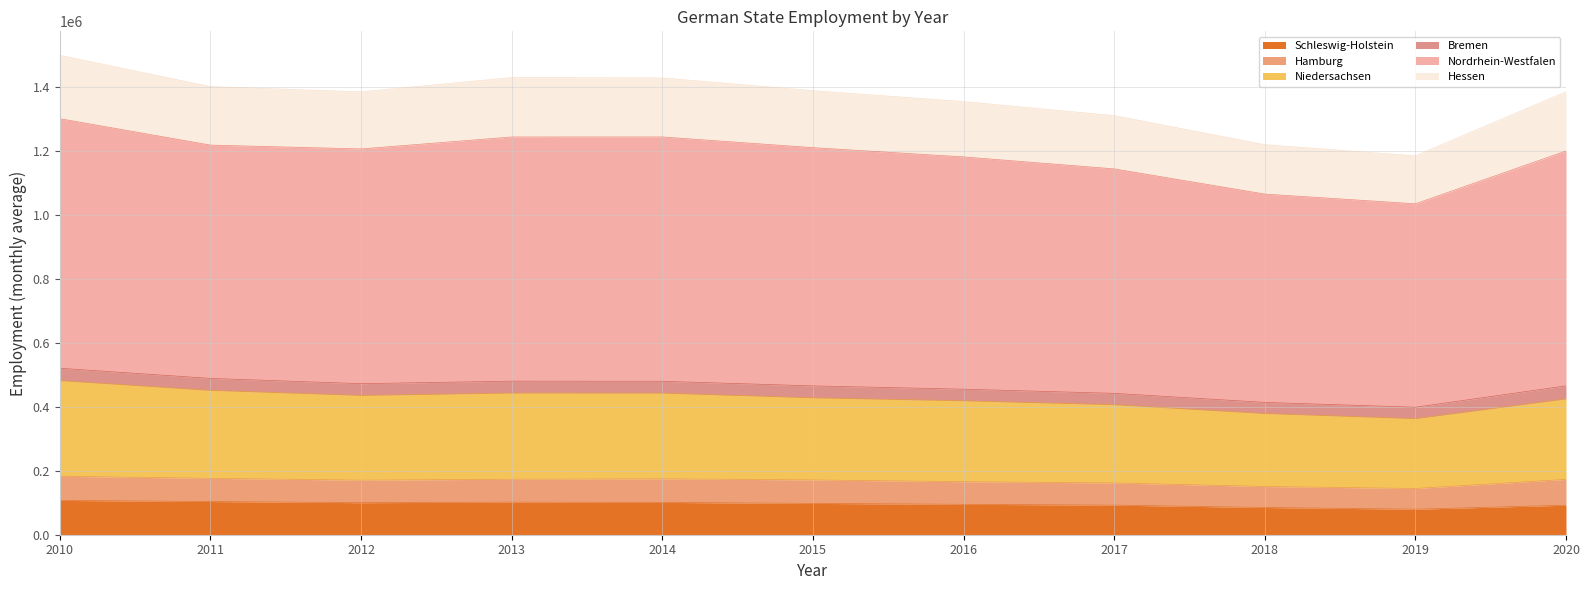

Is the value of Nordrhein-Westfalen at 2016 greater than the value of Schleswig-Holstein at 2010?

Yes